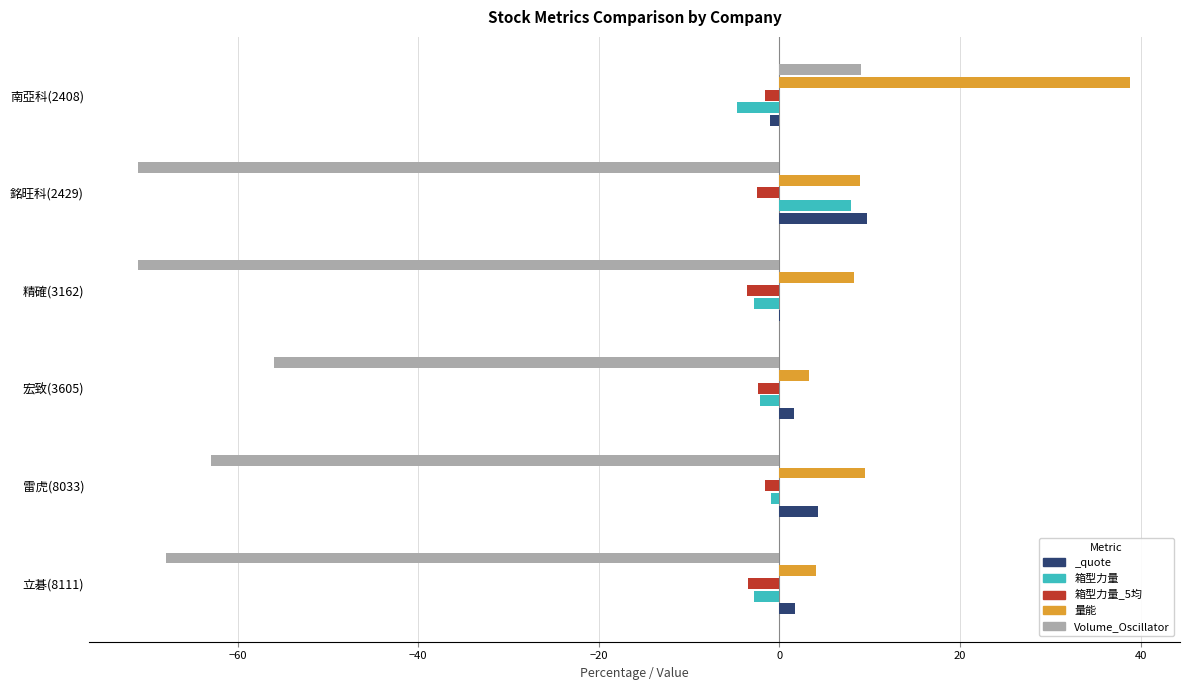

What is the highest value of the 箱型力量_5均 series?

-1.6